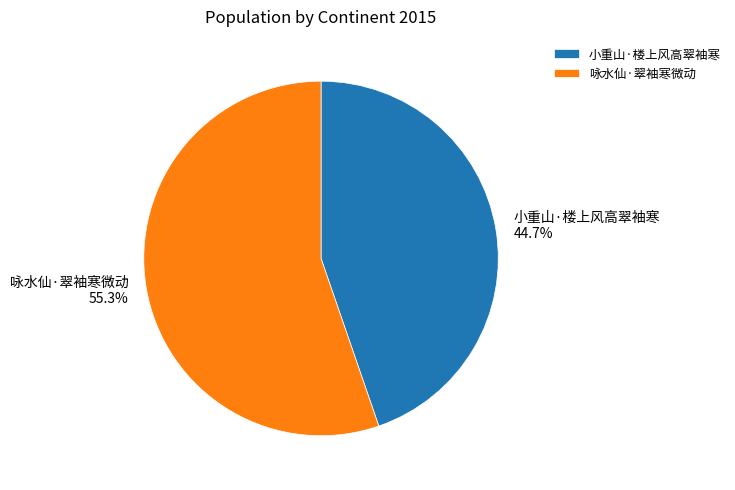

Between 小重山·楼上风高翠袖寒 and 咏水仙·翠袖寒微动, which is larger?

咏水仙·翠袖寒微动